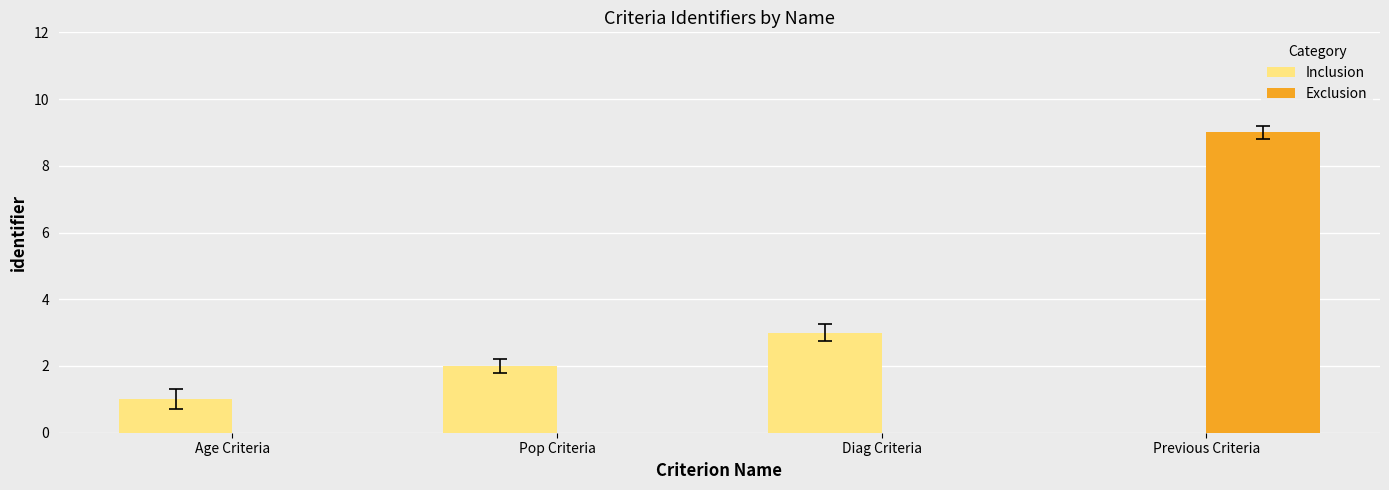

At which category is the sum across all series the highest?

Previous Criteria